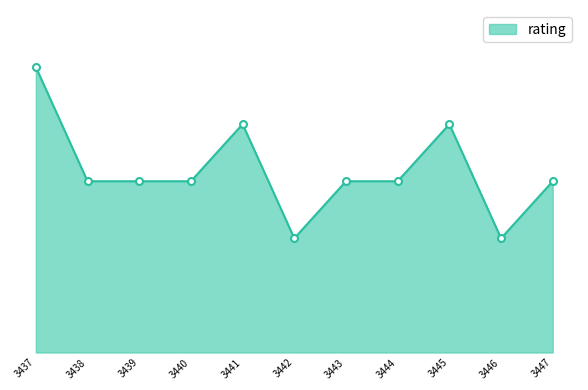

What is the ratio of the value at 3445 to the value at 3440?

1.3